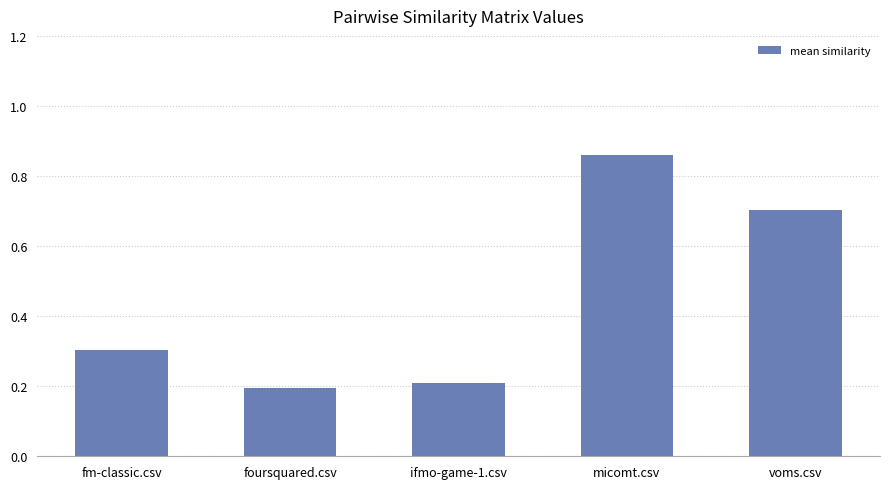

Is it true that the value at micomt.csv is 1.2?

False